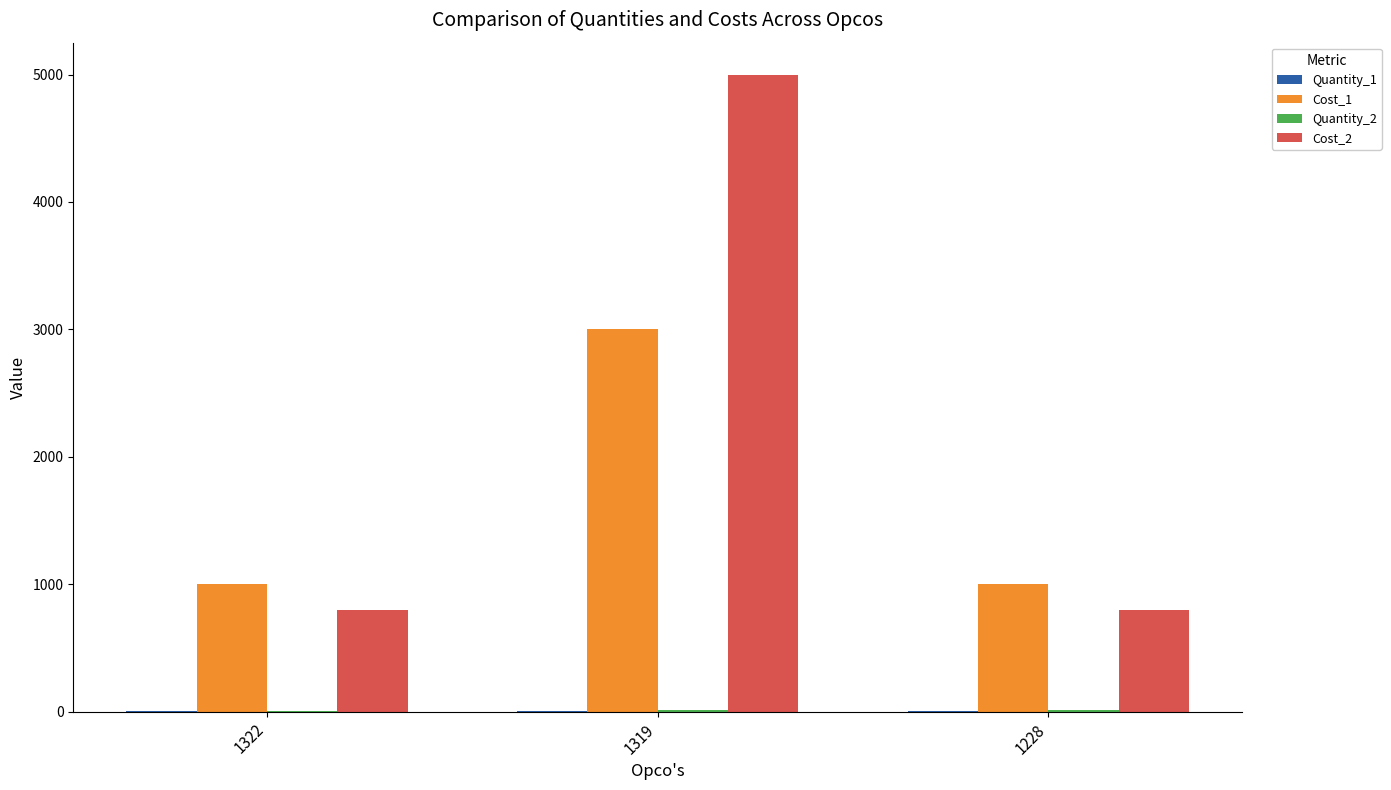

How many series are shown in this chart?

4